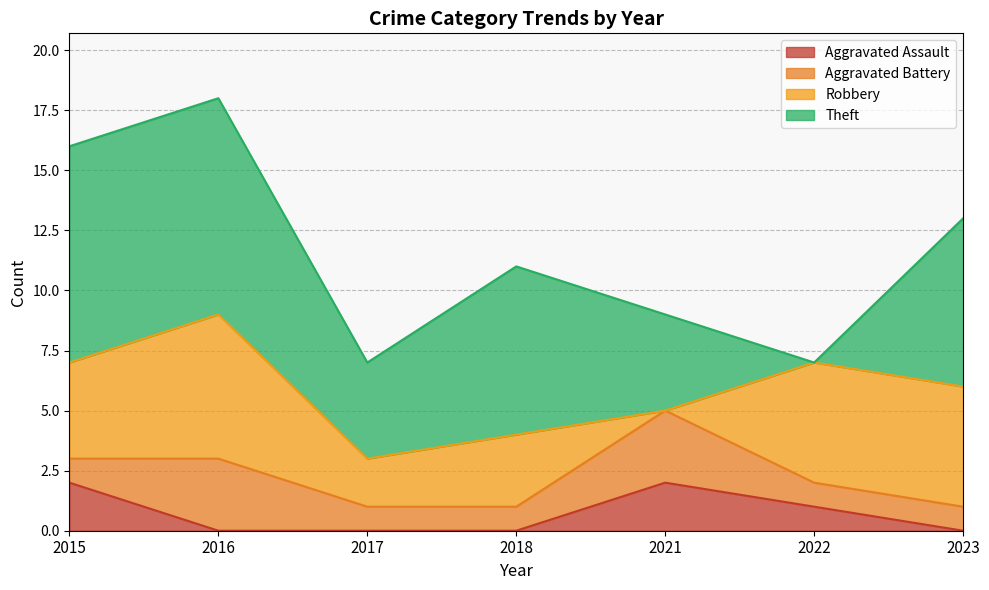

What is the total value across all series at 2016?

18